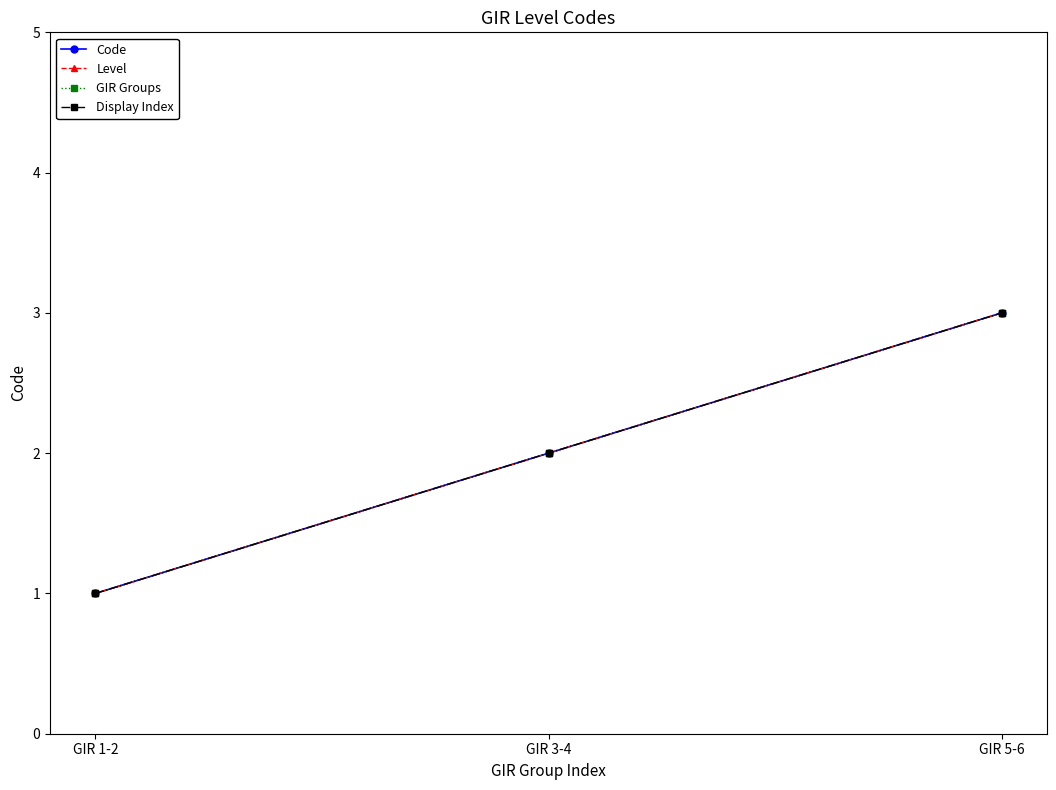

What position from the right is GIR 5-6?

1